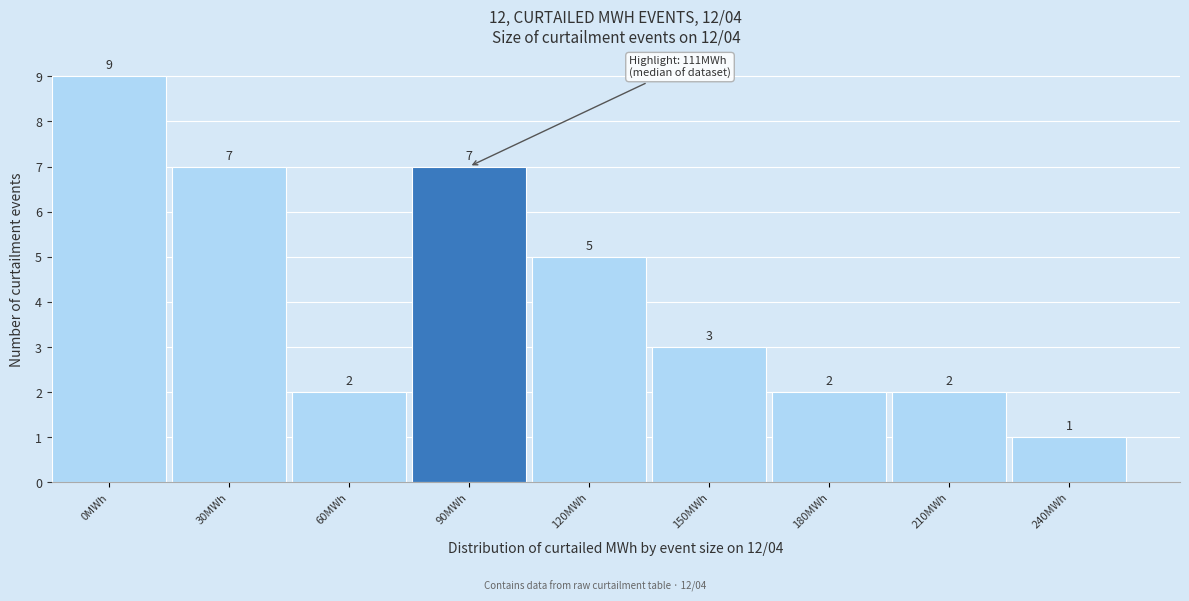

Reading left to right, list all the values displayed in this chart.

9	7	2	7	5	3	2	2	1